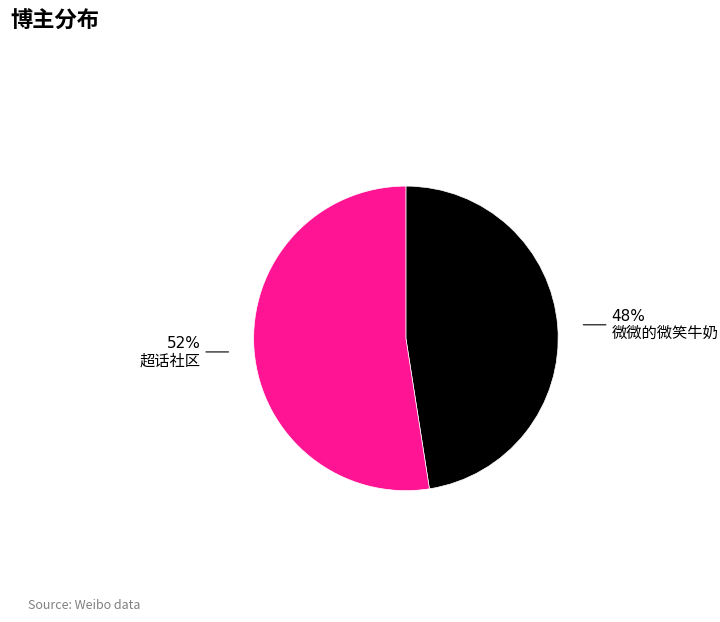

To the nearest percent, what is the average slice percentage?

50%